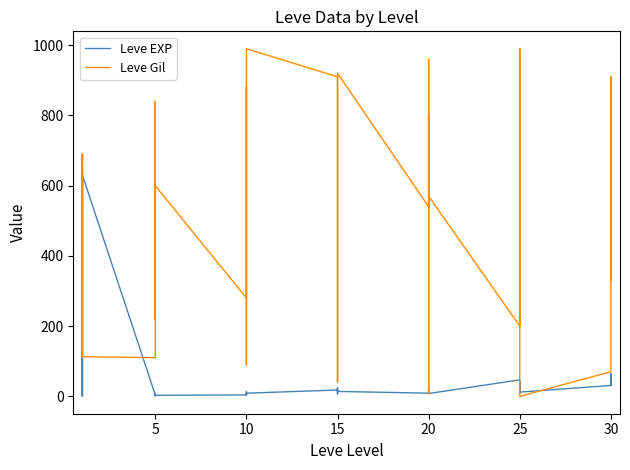

Rank the series by their maximum value, from highest to lowest.

Leve Gil, Leve EXP